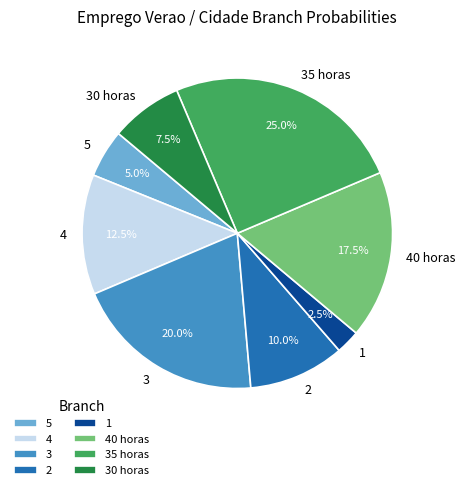

To the nearest percent, what portion does 2 represent?

10%